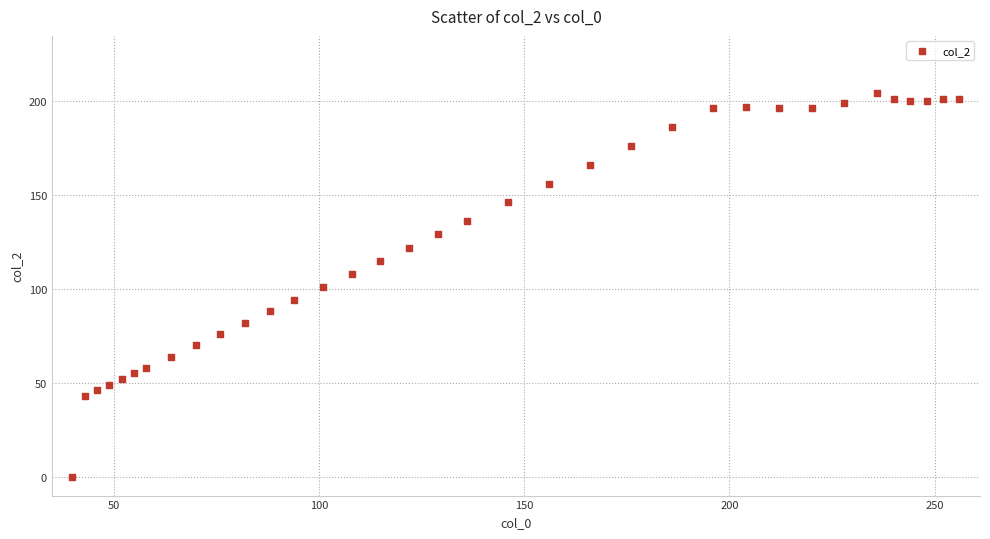

What is the range of X values (max minus min)?

216